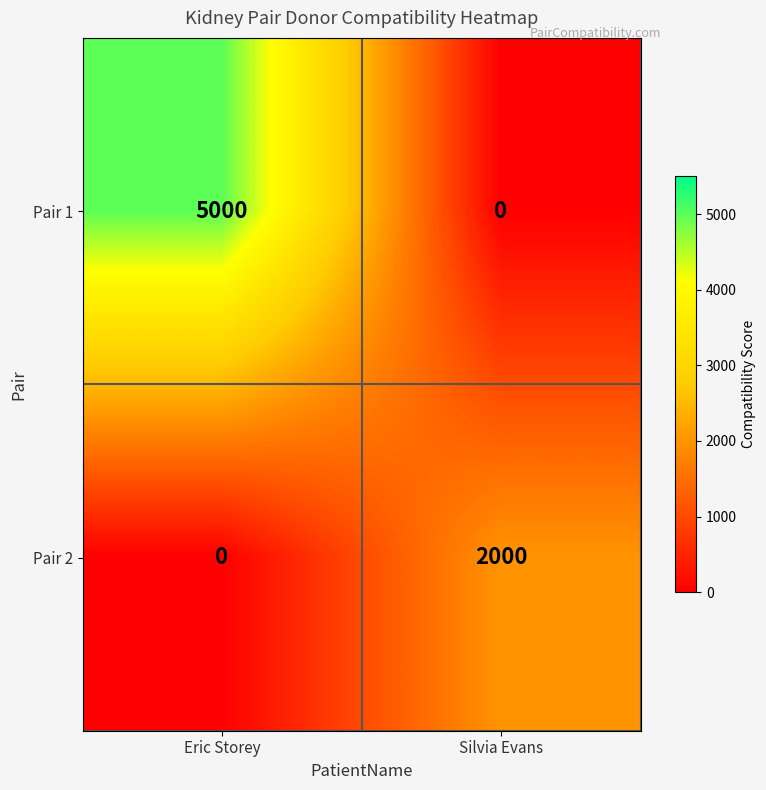

The Pair 1 series shows 5000 at Eric Storey. True or false?

True